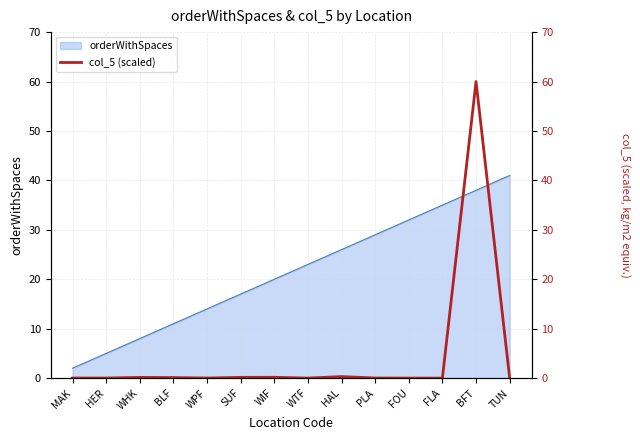

What is the maximum value for orderWithSpaces?

41